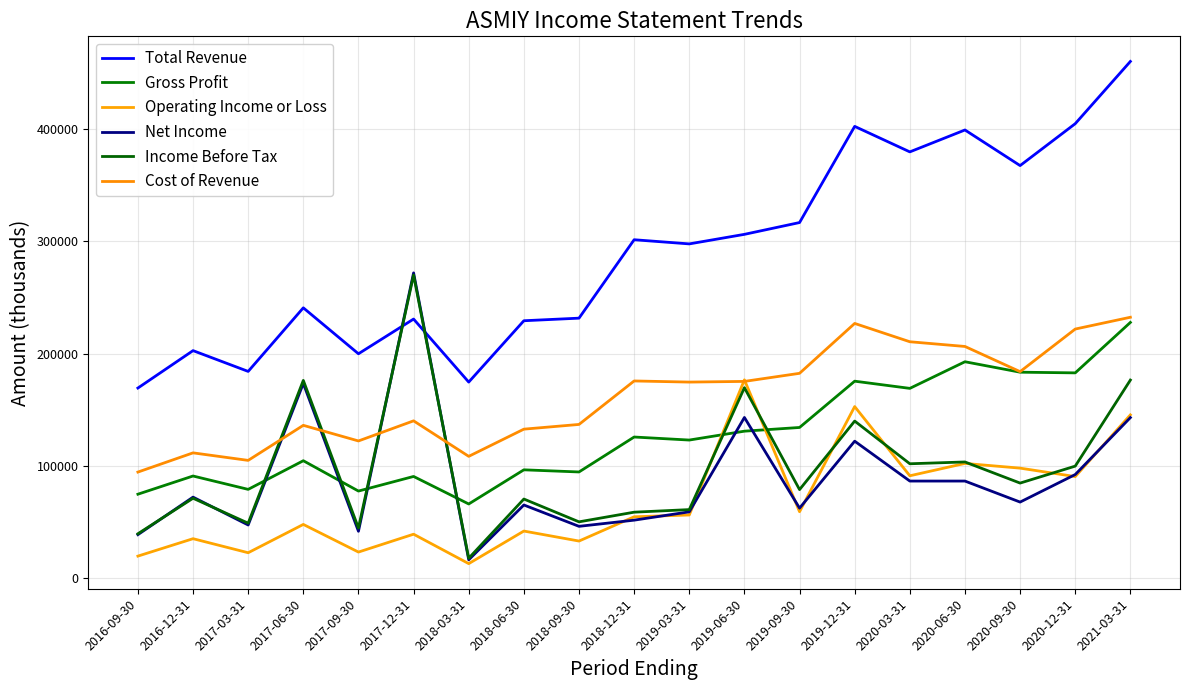

At which label is Net Income closest to 144100?

2019-06-30